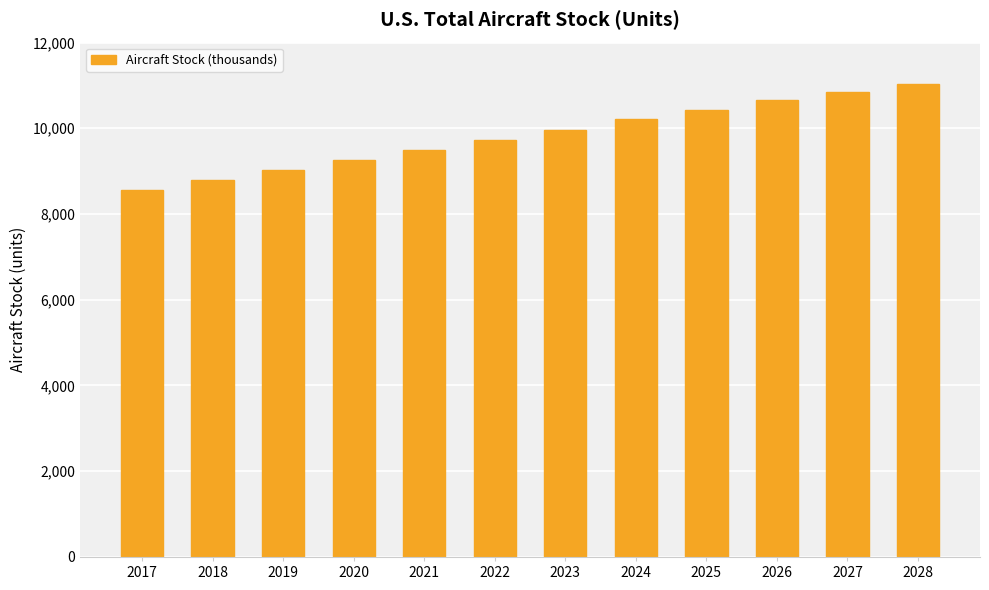

What is the difference between the values at 2017 and 2028?

2485.6